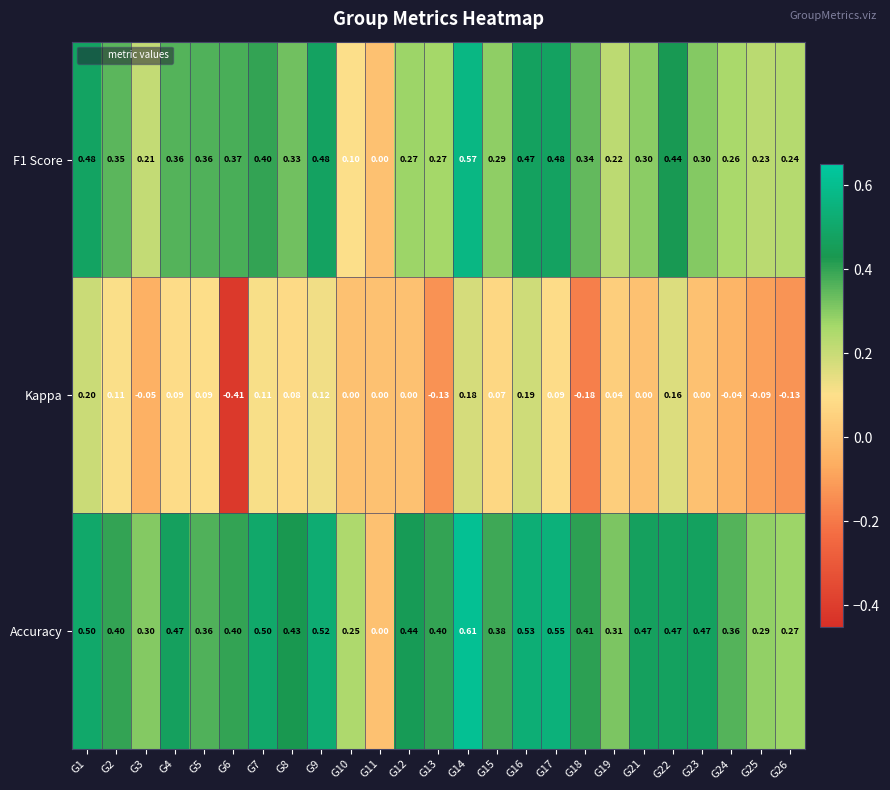

Which series has the largest total across all categories?

Accuracy